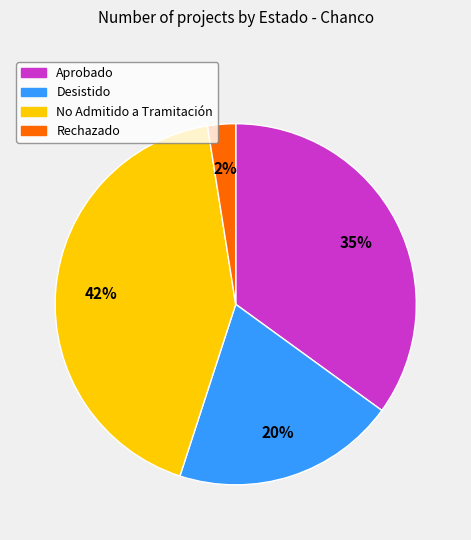

To the nearest percent, what is the average slice percentage?

25%